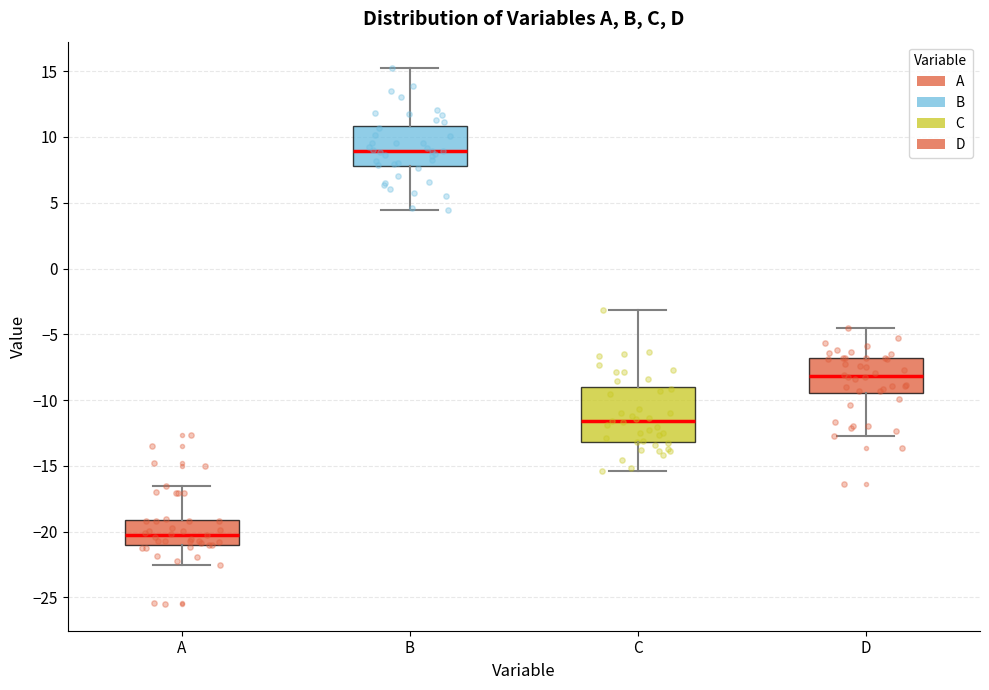

Where does the upper whisker of the box for B end on the y-axis? The values are not printed on the chart, so give them approximately, as read against the axis.

15.0